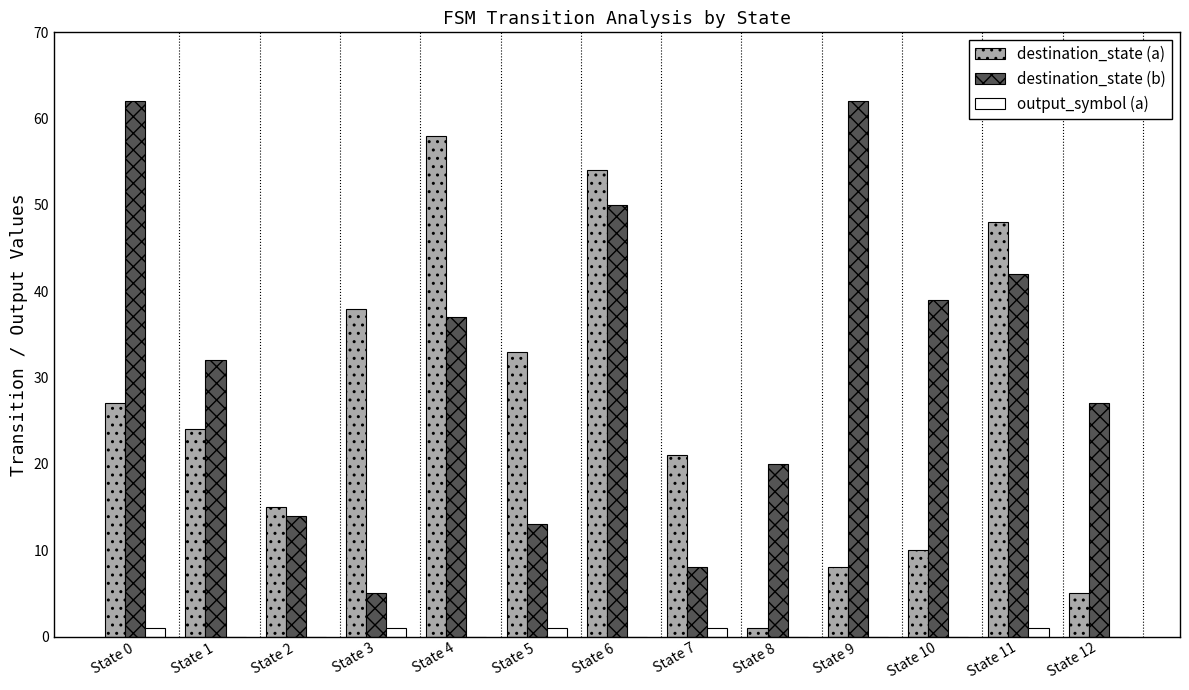

How many groups of bars are there?

13